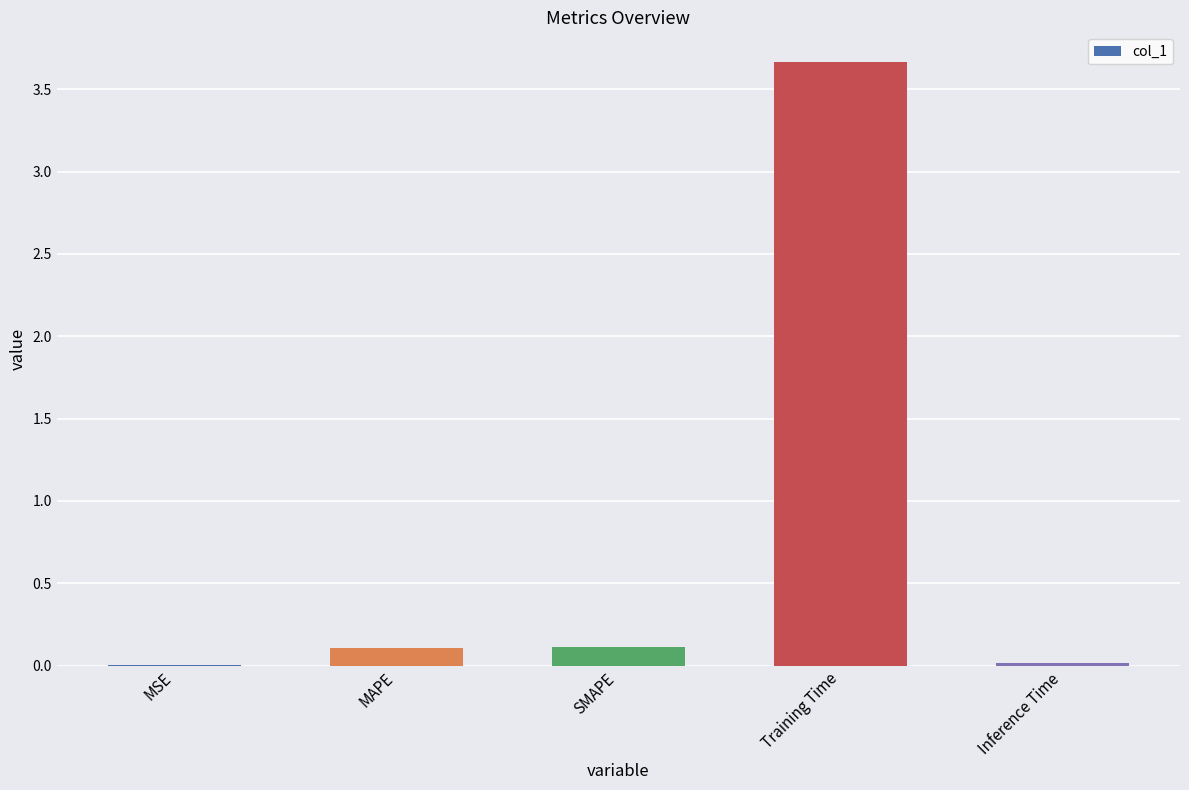

What is the sum of all values?

3.9